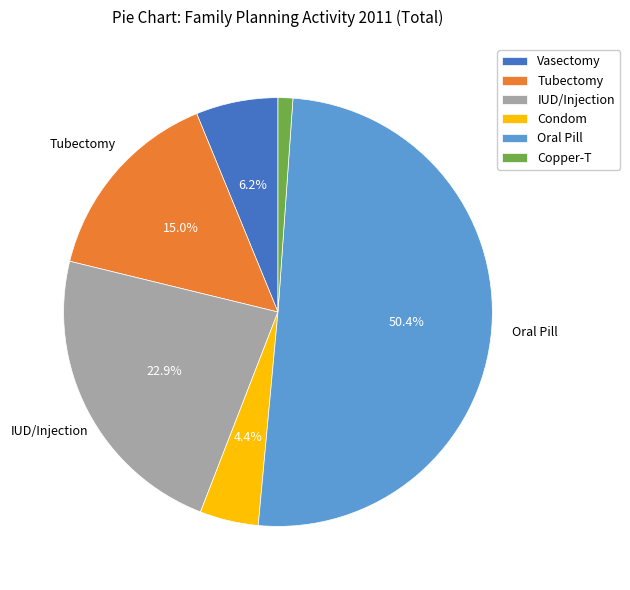

Combined, what portion of the pie is IUD/Injection and Vasectomy?

29.1%